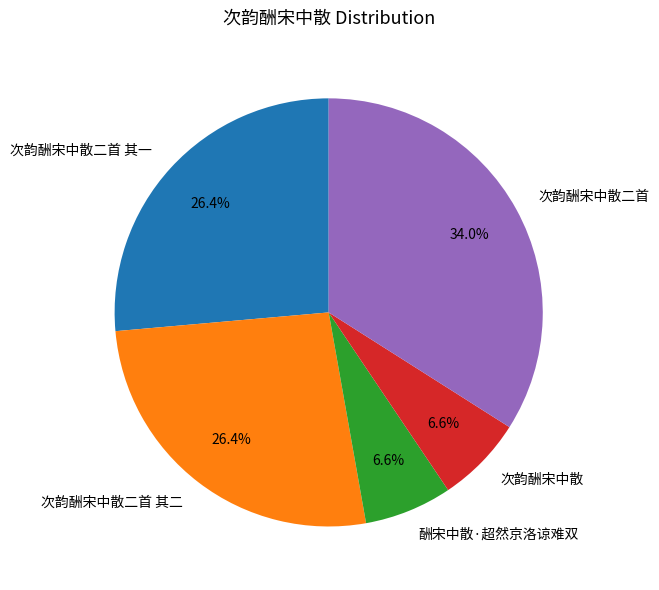

Which has a higher value, 次韵酬宋中散 or 次韵酬宋中散二首?

次韵酬宋中散二首